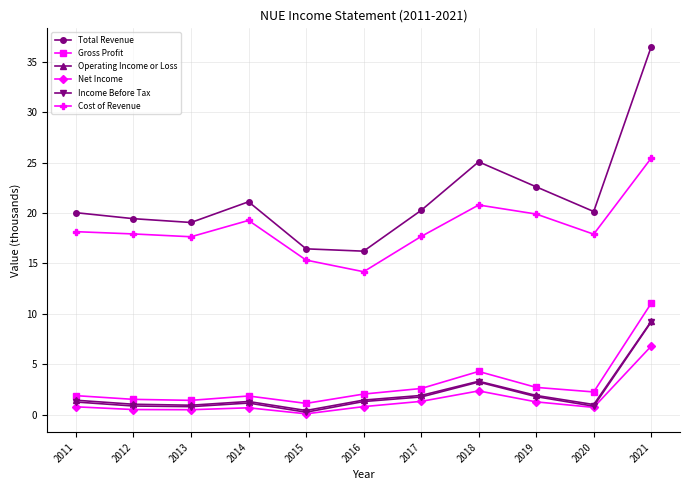

At which label is Net Income closest to 3?

2018